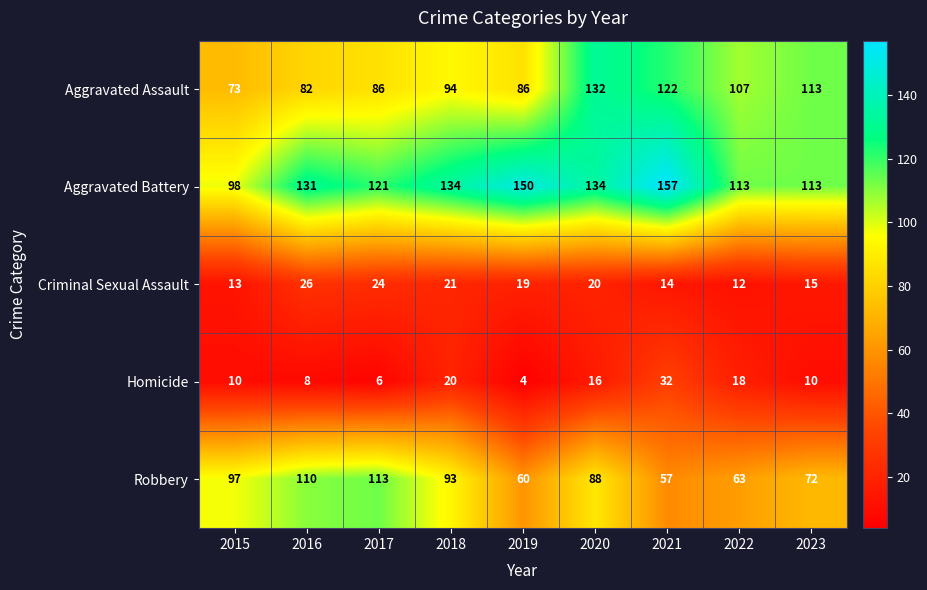

What is the spread (max minus min) of values at 2020?

118